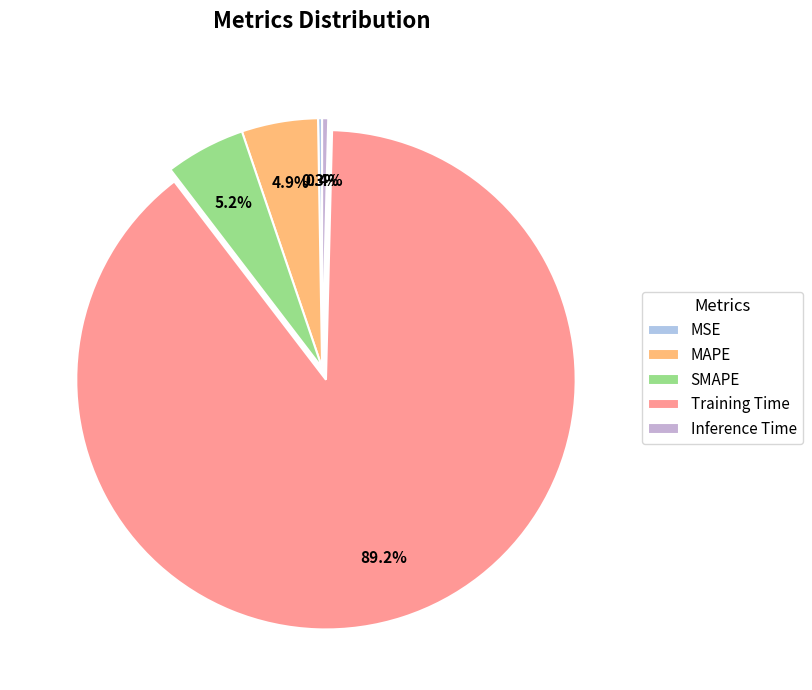

How many segments does this pie chart have?

5